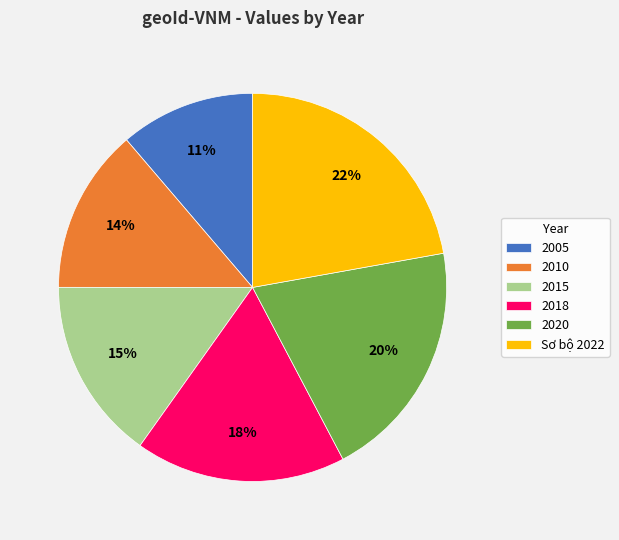

To the nearest percent, what portion does 2020 represent?

20%